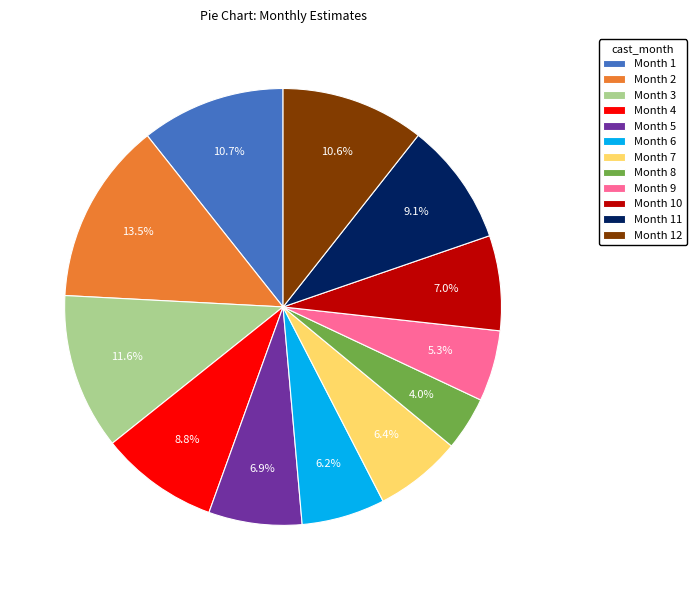

How many slices are in this pie chart?

12